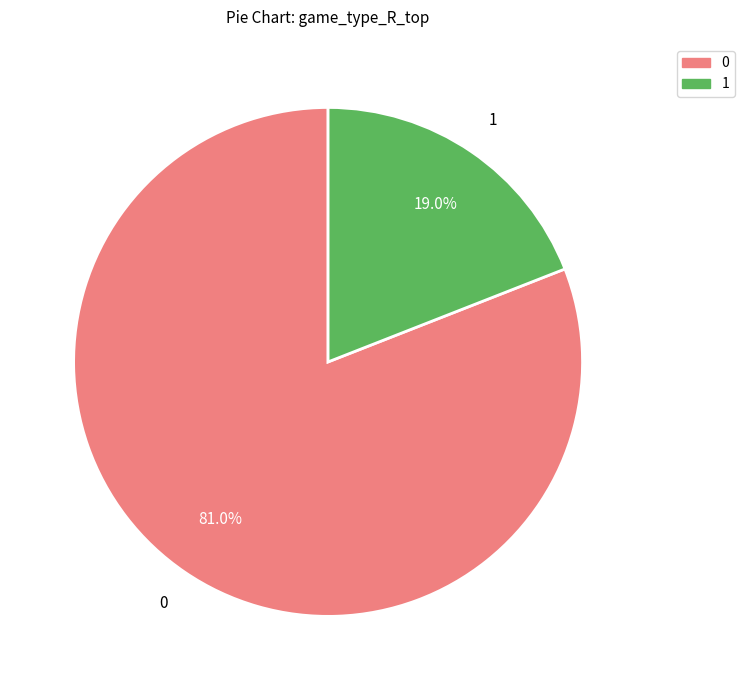

Between 1 and 0, which is larger?

0